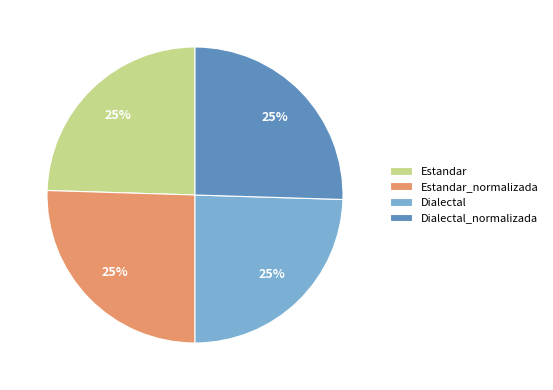

How many segments does this pie chart have?

4